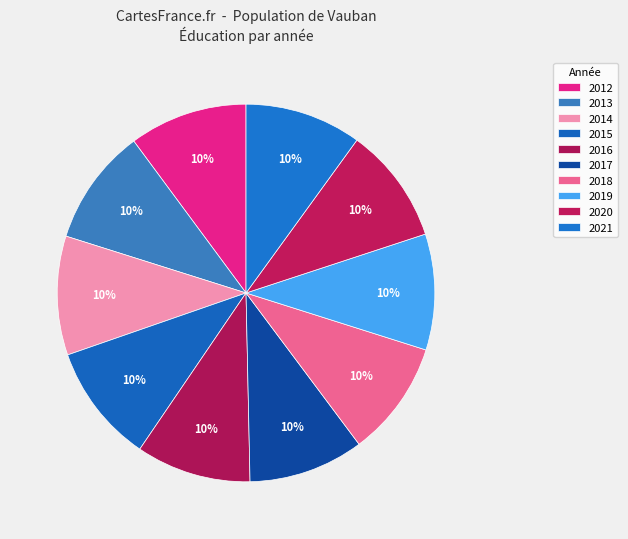

To the nearest percent, what percentage of the pie is 2014?

10%